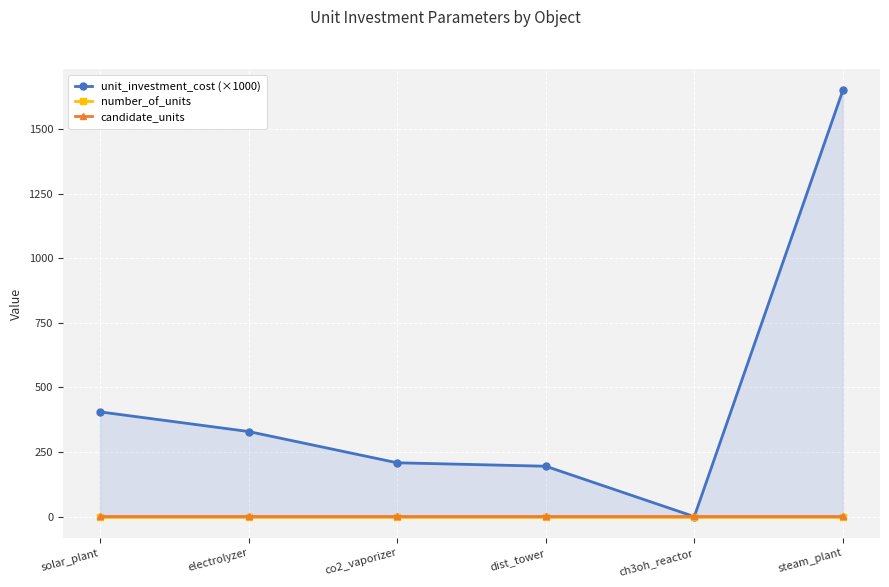

Reading right to left, list all the values displayed in this chart.

unit_investment_cost (×1000): steam_plant=1650.0	ch3oh_reactor=0.0	dist_tower=195.0	co2_vaporizer=208.3	electrolyzer=329.3	solar_plant=405.3
number_of_units: steam_plant=0.0	ch3oh_reactor=0.0	dist_tower=0.0	co2_vaporizer=0.0	electrolyzer=0.0	solar_plant=0.0
candidate_units: steam_plant=1.0	ch3oh_reactor=1.0	dist_tower=1.0	co2_vaporizer=1.0	electrolyzer=1.0	solar_plant=1.0